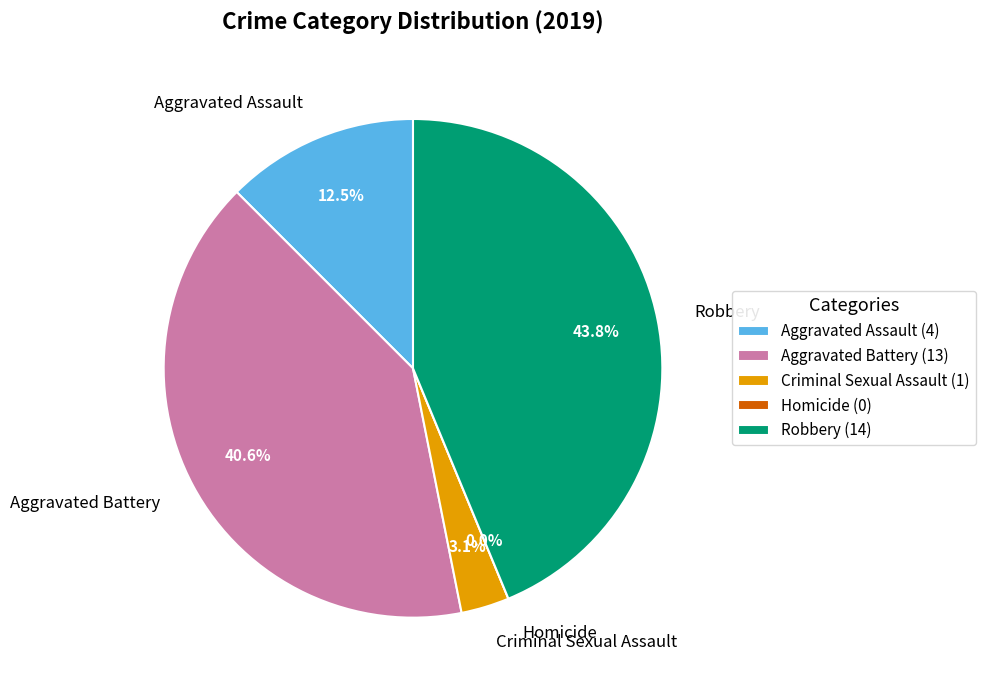

Which category has the smallest portion of the pie?

Homicide